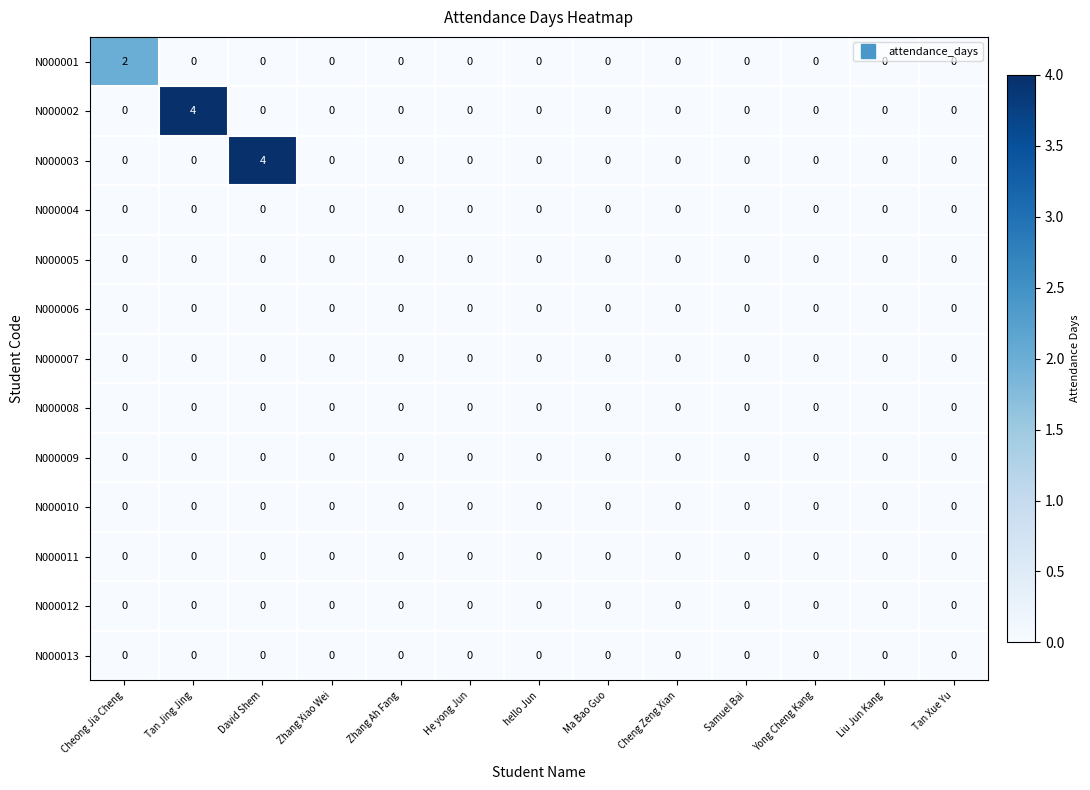

True or false: N000007 has a value of 0 at Cheng Zeng Xian.

True